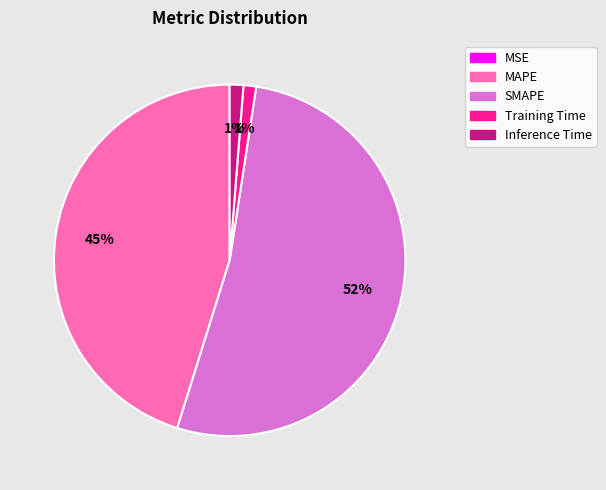

Does Training Time represent more than half of the total?

No